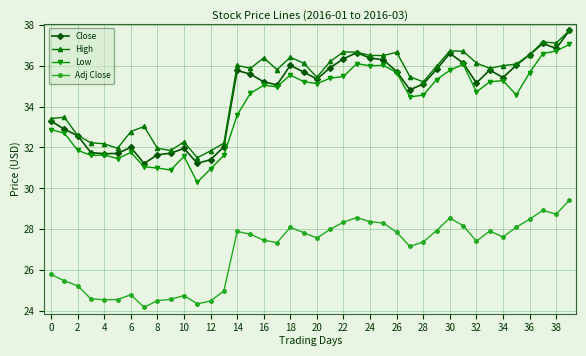

Which series has the largest total across all categories?

High